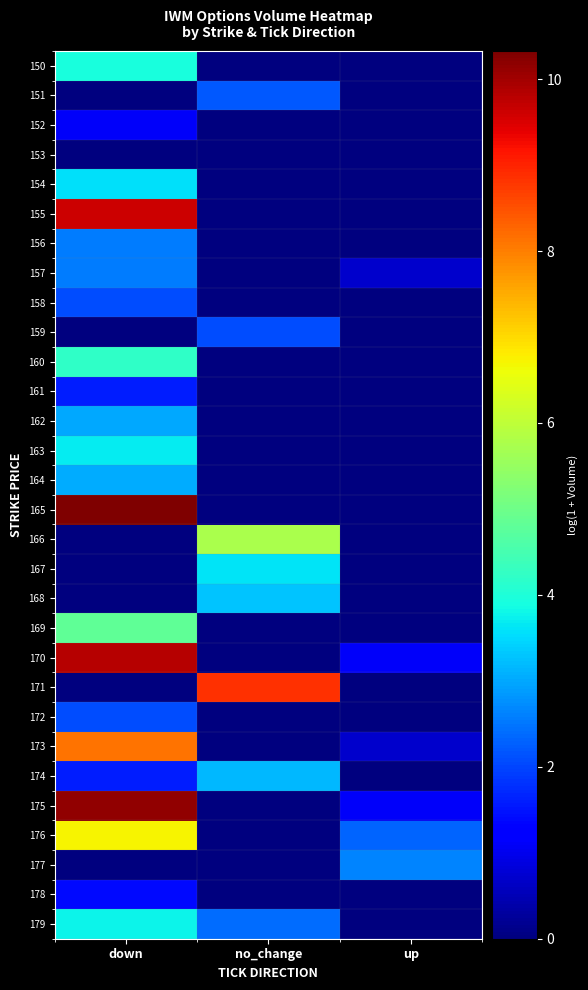

Which series changed the most between no_change and up?

171